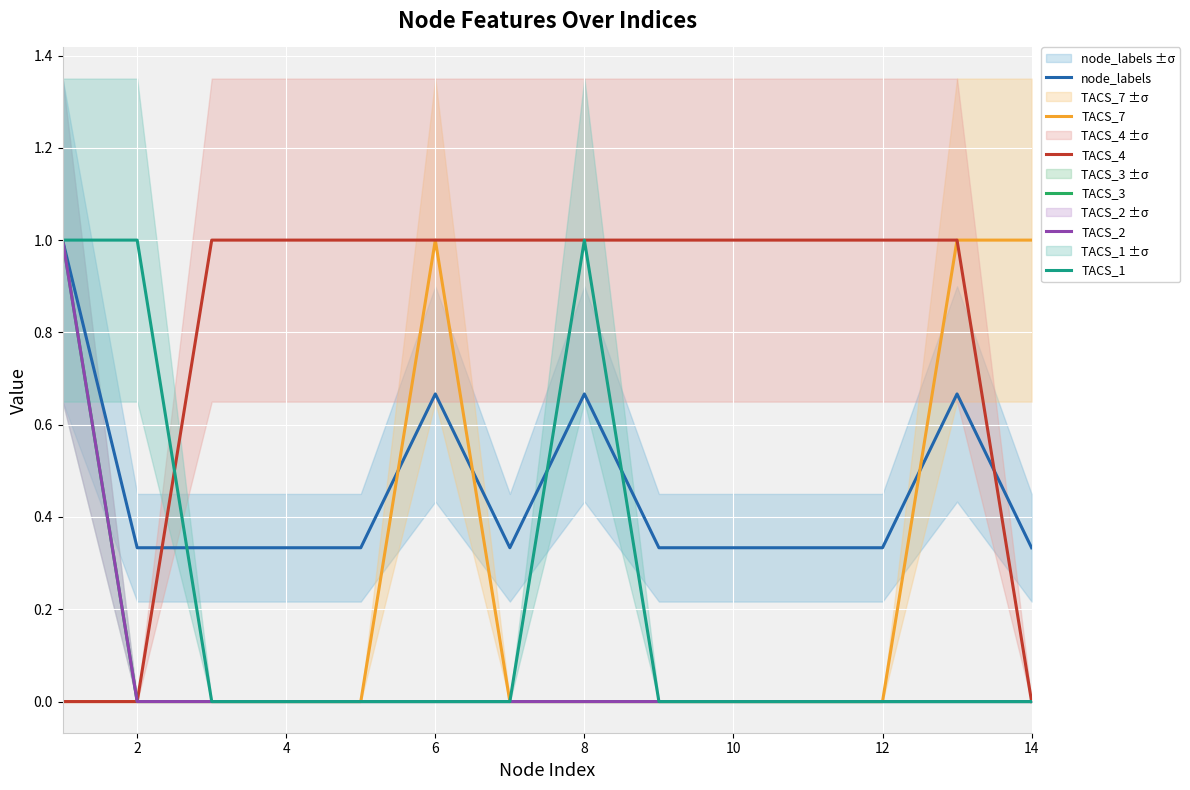

The TACS_3 series shows 0.4 at 12. True or false?

False